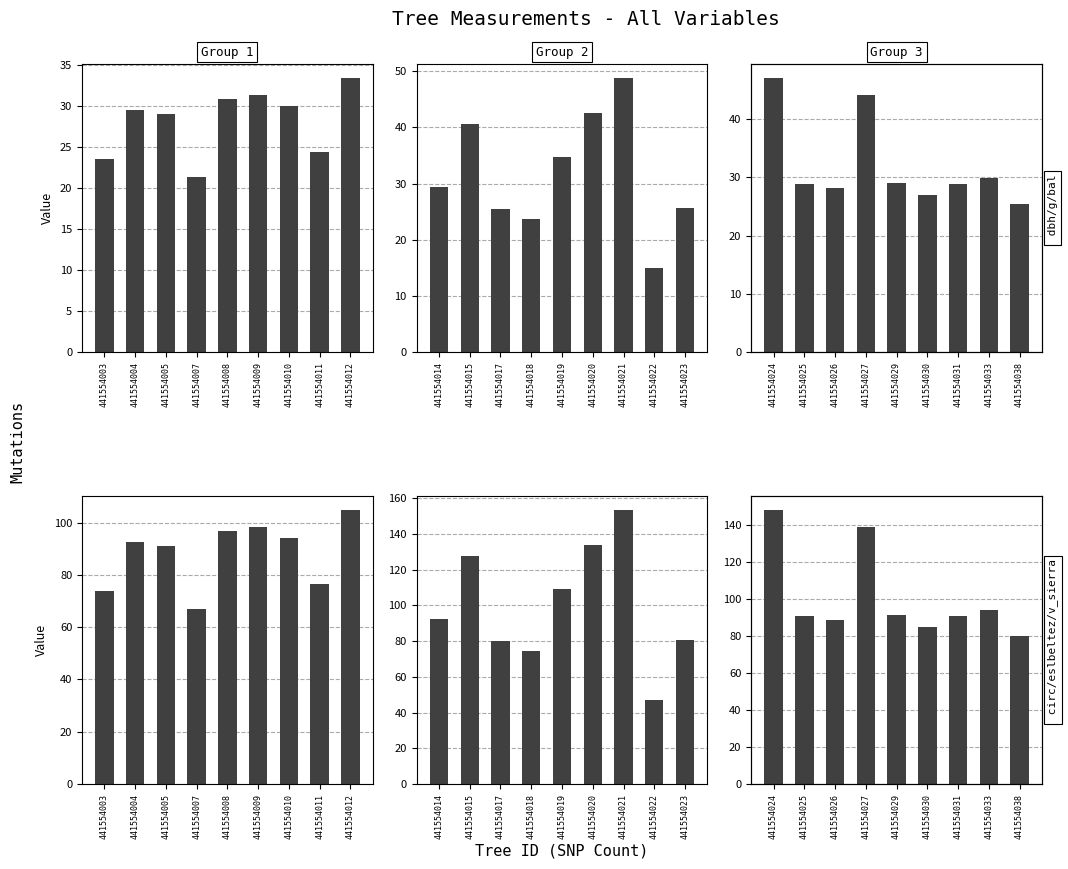

What is the difference between the second highest and minimum values in the dbh series?

18.6